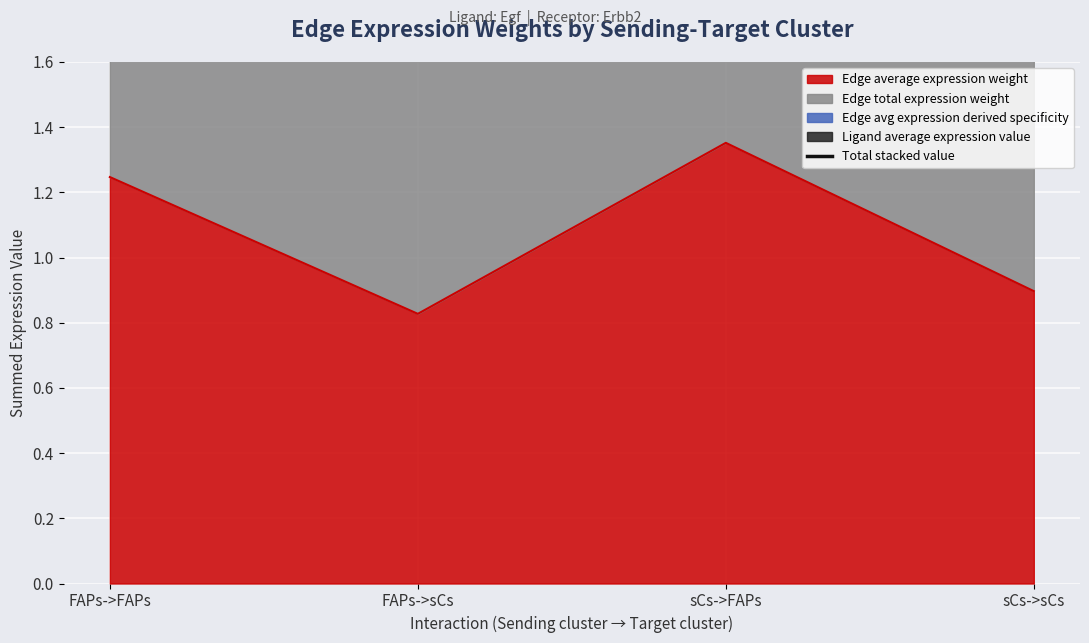

Which label corresponds to the smallest value in the chart?

FAPs->sCs